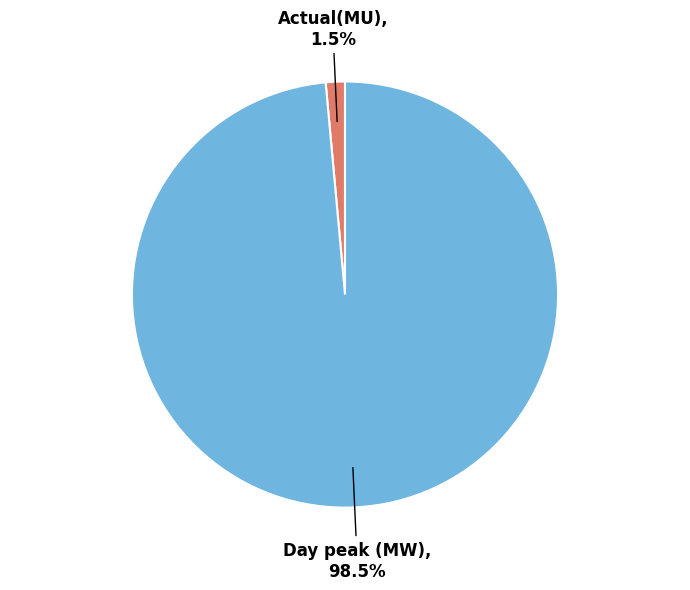

Does Actual(MU) represent more than half of the total?

No